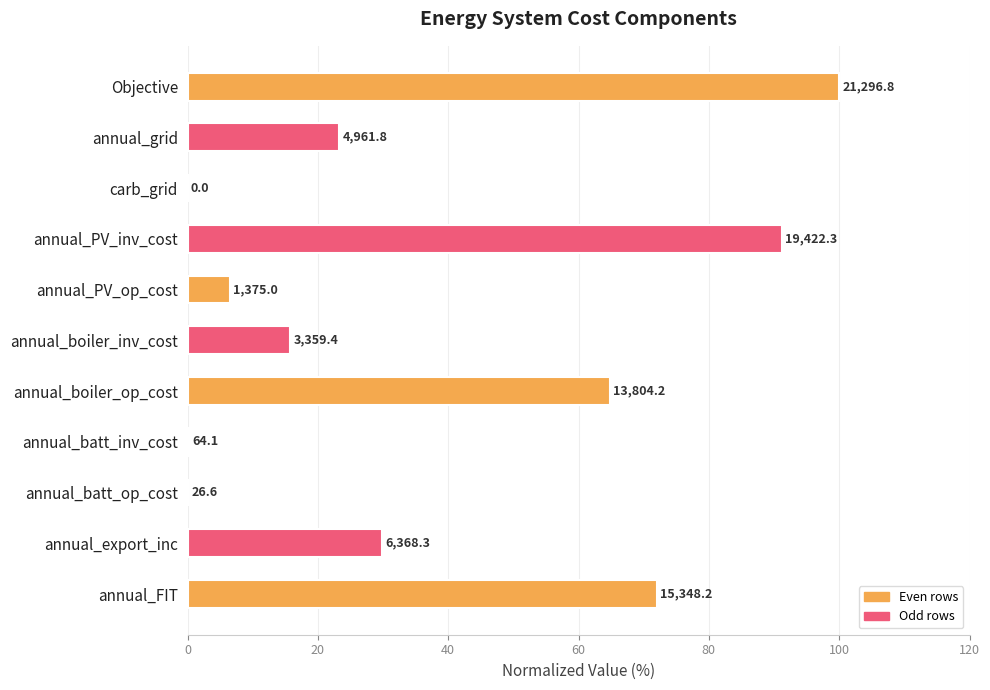

Are the bars horizontal?

Yes